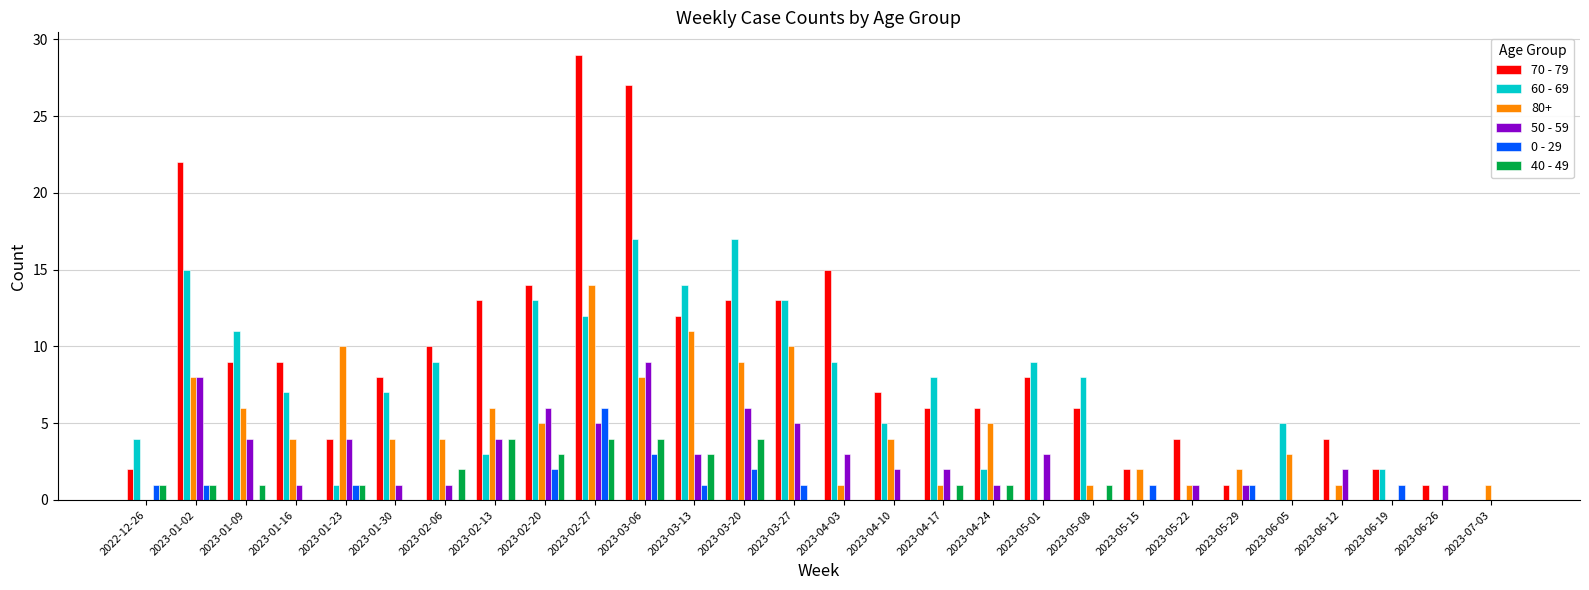

What is the sum of all 70 - 79 values?

247